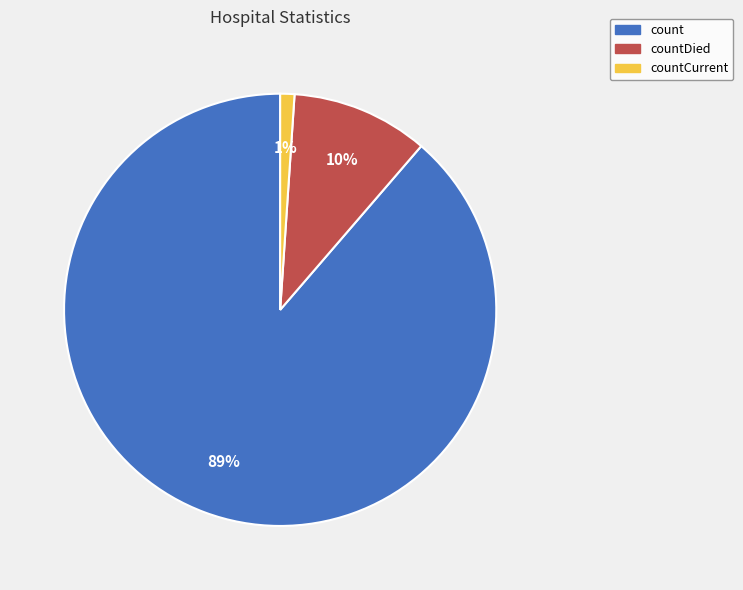

How many slices are in this pie chart?

3